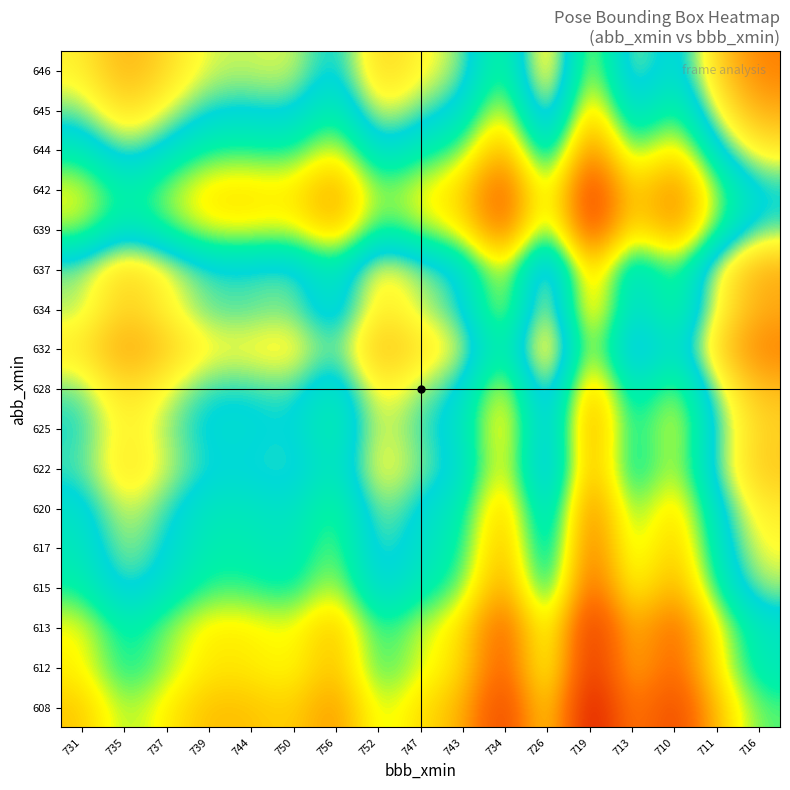

Reading right to left, list all the values displayed in this chart.

608: 716=0.3	711=0.3	710=0.3	713=0.3	719=0.2	726=0.3	734=0.3	743=0.3	747=0.3	752=0.3	756=0.3	750=0.3	744=0.3	739=0.3	737=0.3	735=0.3	731=0.3
612: 716=0.3	711=0.3	710=0.3	713=0.3	719=0.3	726=0.3	734=0.3	743=0.3	747=0.3	752=0.3	756=0.3	750=0.3	744=0.3	739=0.3	737=0.3	735=0.3	731=0.3
613: 716=0.3	711=0.3	710=0.3	713=0.3	719=0.3	726=0.3	734=0.3	743=0.3	747=0.3	752=0.3	756=0.3	750=0.3	744=0.3	739=0.3	737=0.3	735=0.3	731=0.3
615: 716=0.3	711=0.3	710=0.3	713=0.3	719=0.3	726=0.3	734=0.3	743=0.3	747=0.3	752=0.3	756=0.3	750=0.3	744=0.3	739=0.3	737=0.3	735=0.3	731=0.3
617: 716=0.3	711=0.3	710=0.3	713=0.3	719=0.3	726=0.3	734=0.3	743=0.3	747=0.3	752=0.3	756=0.3	750=0.3	744=0.3	739=0.3	737=0.3	735=0.3	731=0.3
620: 716=0.3	711=0.3	710=0.3	713=0.3	719=0.3	726=0.3	734=0.3	743=0.3	747=0.3	752=0.3	756=0.3	750=0.3	744=0.3	739=0.3	737=0.3	735=0.3	731=0.3
622: 716=0.3	711=0.3	710=0.3	713=0.3	719=0.3	726=0.3	734=0.3	743=0.3	747=0.3	752=0.3	756=0.3	750=0.3	744=0.3	739=0.3	737=0.3	735=0.3	731=0.3
625: 716=0.3	711=0.3	710=0.3	713=0.3	719=0.3	726=0.3	734=0.3	743=0.3	747=0.3	752=0.3	756=0.3	750=0.3	744=0.3	739=0.3	737=0.3	735=0.3	731=0.3
628: 716=0.3	711=0.3	710=0.3	713=0.3	719=0.3	726=0.3	734=0.3	743=0.3	747=0.3	752=0.3	756=0.3	750=0.3	744=0.3	739=0.3	737=0.3	735=0.3	731=0.3
632: 716=0.3	711=0.3	710=0.3	713=0.3	719=0.3	726=0.3	734=0.3	743=0.3	747=0.3	752=0.3	756=0.3	750=0.3	744=0.3	739=0.3	737=0.3	735=0.3	731=0.3
634: 716=0.3	711=0.3	710=0.3	713=0.3	719=0.3	726=0.3	734=0.3	743=0.3	747=0.3	752=0.3	756=0.3	750=0.3	744=0.3	739=0.3	737=0.3	735=0.3	731=0.3
637: 716=0.3	711=0.3	710=0.3	713=0.3	719=0.3	726=0.3	734=0.3	743=0.3	747=0.3	752=0.3	756=0.3	750=0.3	744=0.3	739=0.3	737=0.3	735=0.3	731=0.3
639: 716=0.3	711=0.3	710=0.3	713=0.3	719=0.3	726=0.3	734=0.3	743=0.3	747=0.3	752=0.3	756=0.3	750=0.3	744=0.3	739=0.3	737=0.3	735=0.3	731=0.3
642: 716=0.3	711=0.3	710=0.3	713=0.3	719=0.3	726=0.3	734=0.3	743=0.3	747=0.3	752=0.3	756=0.3	750=0.3	744=0.3	739=0.3	737=0.3	735=0.3	731=0.3
644: 716=0.3	711=0.3	710=0.3	713=0.3	719=0.3	726=0.3	734=0.3	743=0.3	747=0.3	752=0.3	756=0.3	750=0.3	744=0.3	739=0.3	737=0.3	735=0.3	731=0.3
645: 716=0.3	711=0.3	710=0.3	713=0.3	719=0.3	726=0.3	734=0.3	743=0.3	747=0.3	752=0.3	756=0.3	750=0.3	744=0.3	739=0.3	737=0.3	735=0.3	731=0.3
646: 716=0.3	711=0.3	710=0.3	713=0.3	719=0.3	726=0.3	734=0.3	743=0.3	747=0.3	752=0.3	756=0.3	750=0.3	744=0.3	739=0.3	737=0.3	735=0.3	731=0.3